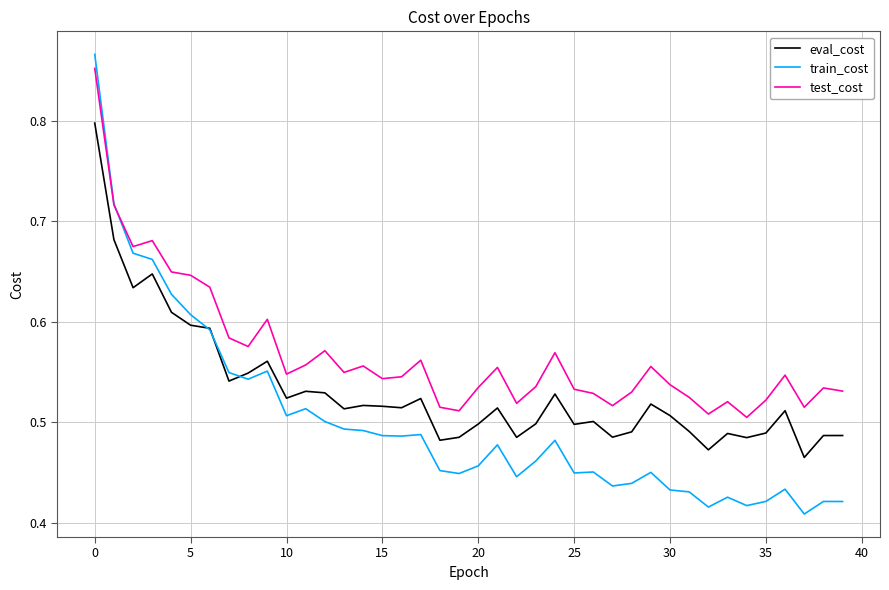

True or false: eval_cost and test_cost cross at least once.

False